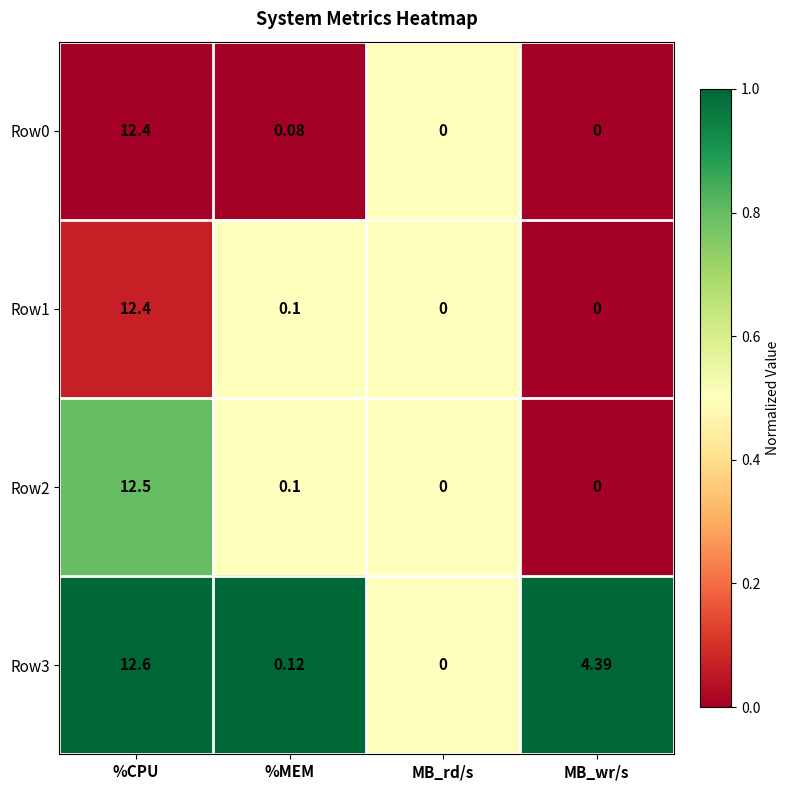

Is the value of Row1 at %CPU greater than the value of Row3 at %CPU?

No